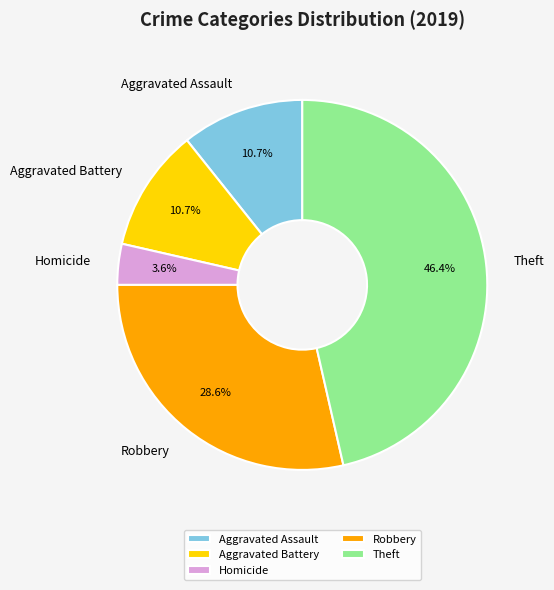

How much of the chart is everything except Aggravated Assault?

89.3%